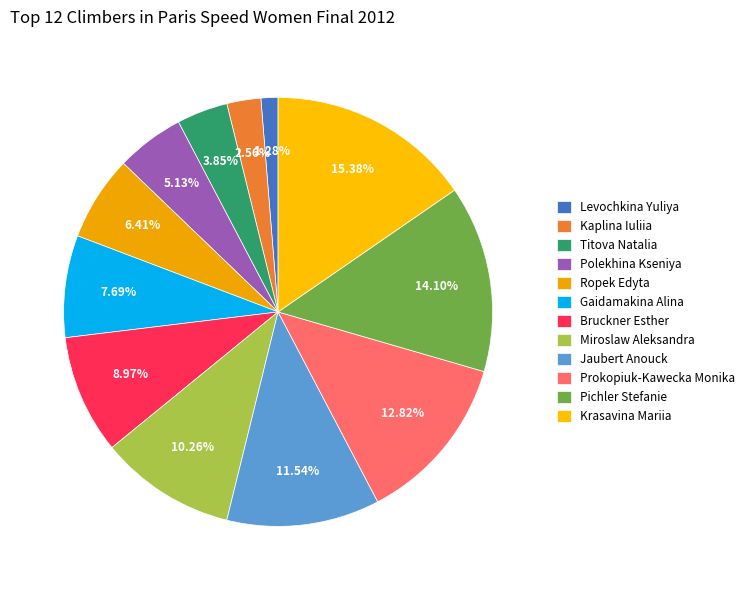

To the nearest percent, what is the difference between the Pichler Stefanie and Prokopiuk-Kawecka Monika slice percentages?

1%